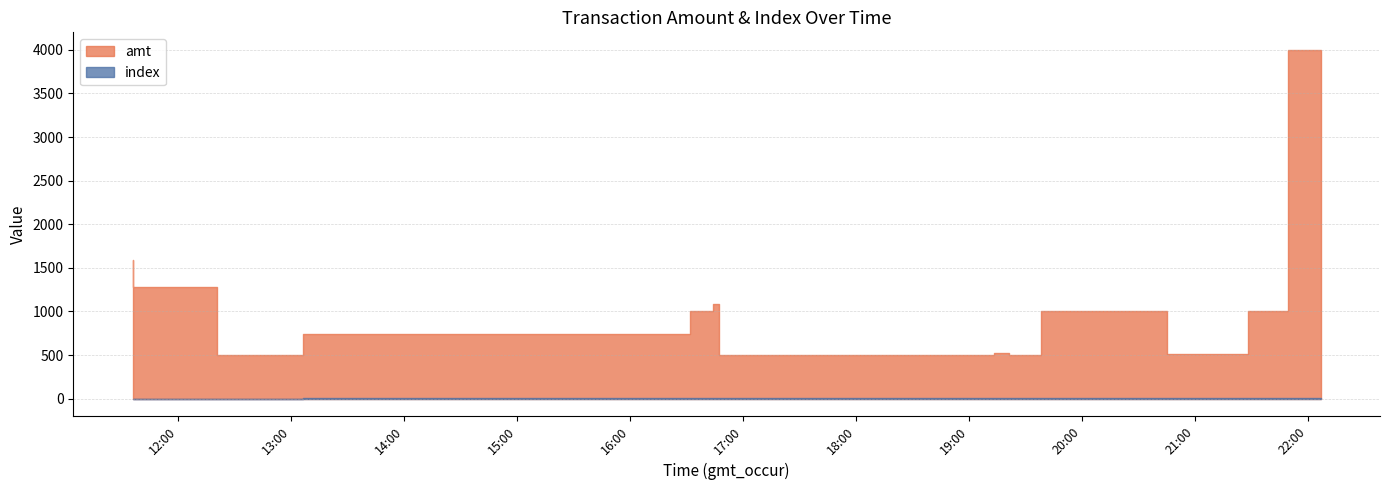

How many lines are shown in the chart?

2